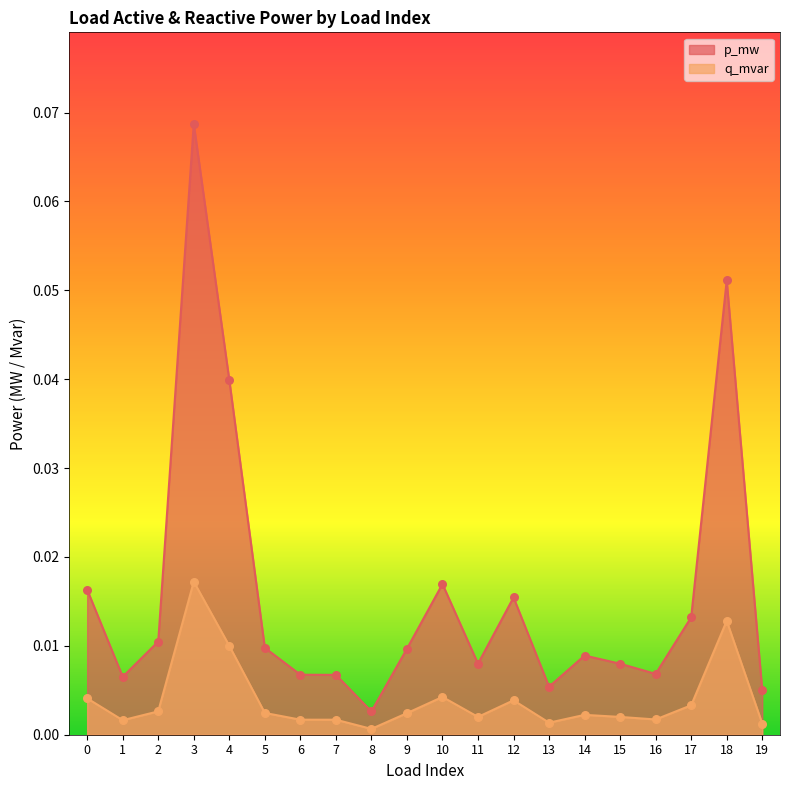

Which series reaches the minimum Y coordinate?

q_mvar